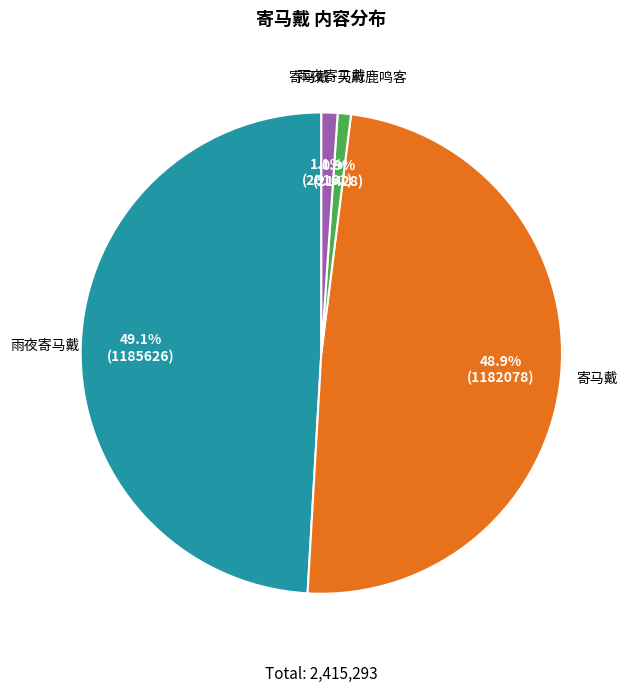

How many segments does this pie chart have?

4